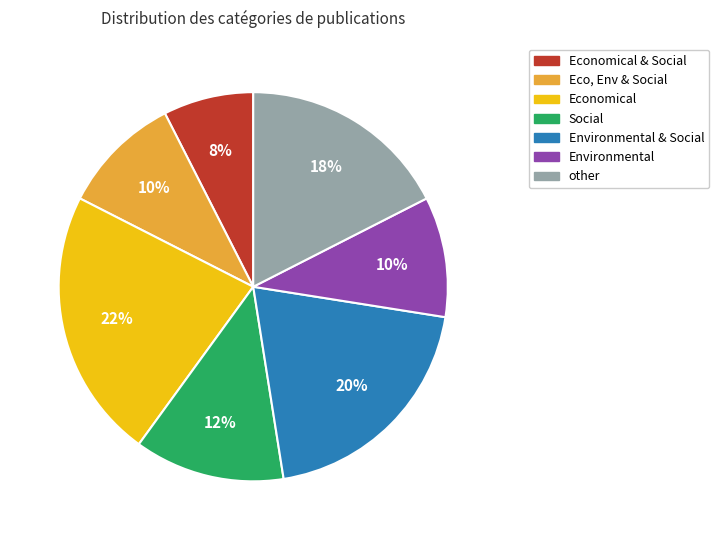

Approximately how many times larger is the value at Eco, Env & Social compared to Environmental & Social?

0.5